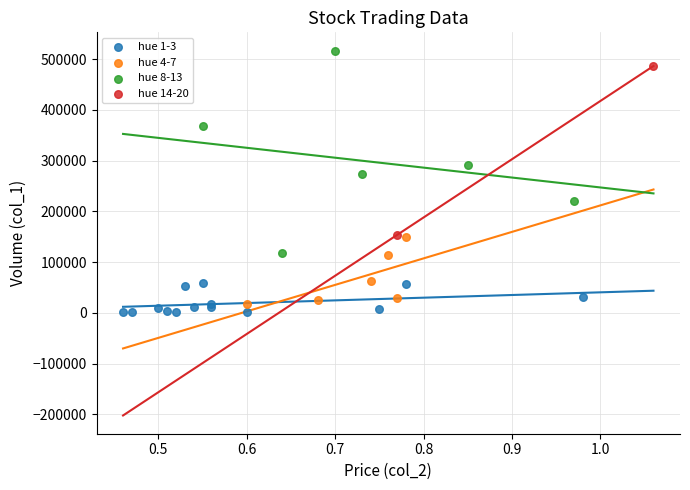

Which series contains the lowest Y value?

hue 1-3